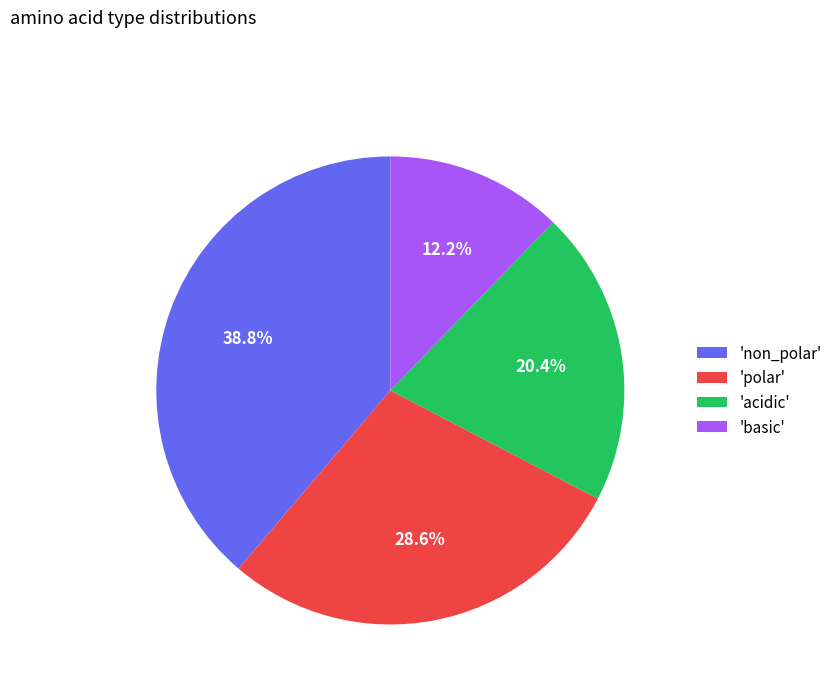

What is the smallest slice in the pie chart?

'basic'